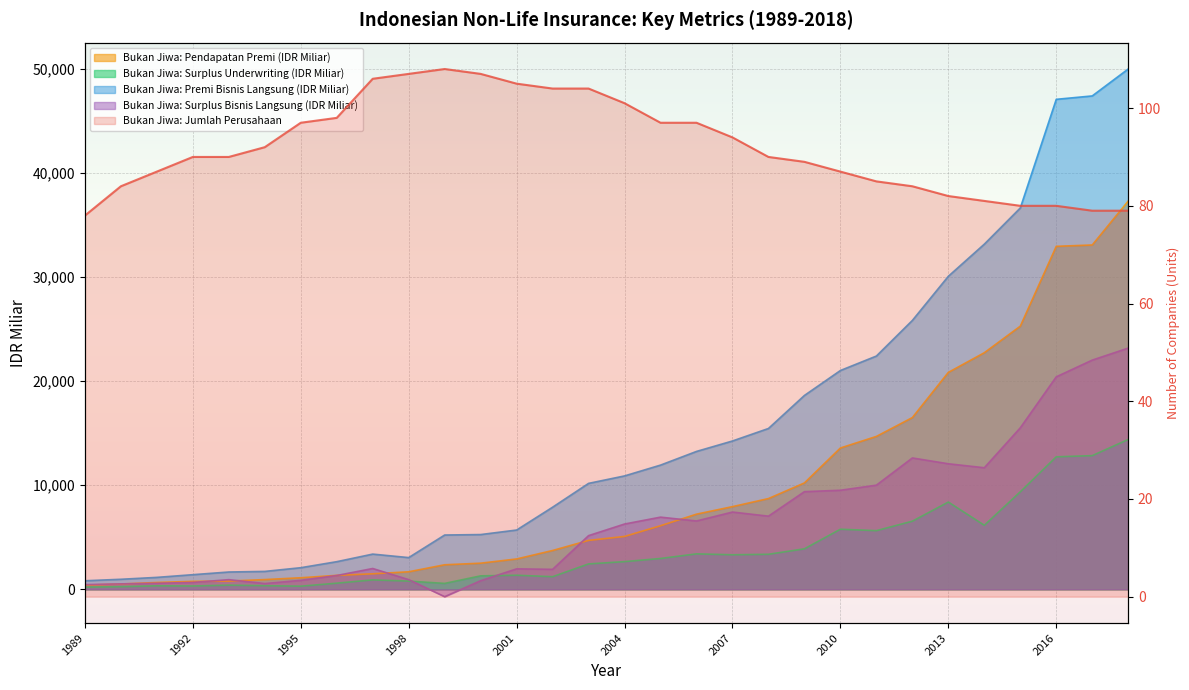

What is the average value of the Bukan Jiwa: Surplus Bisnis Langsung (IDR Miliar) series?

6617.5